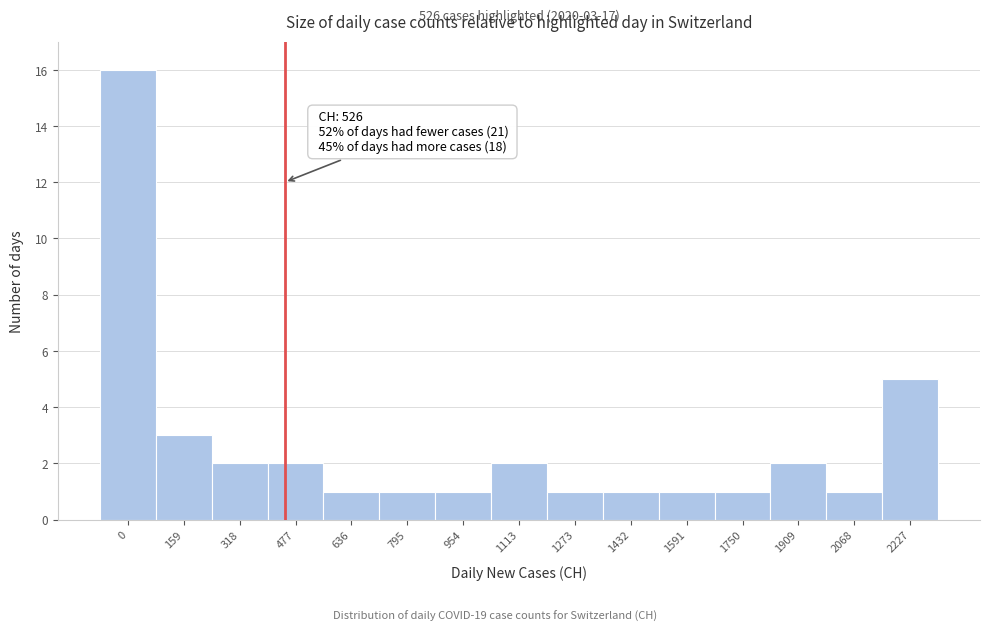

Reading left to right, list all the values displayed in this chart.

16	3	2	2	1	1	1	2	1	1	1	1	2	1	5